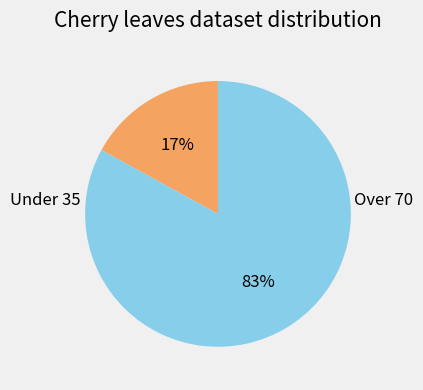

Do Over 70 and Under 35 together represent more than half of the pie?

Yes